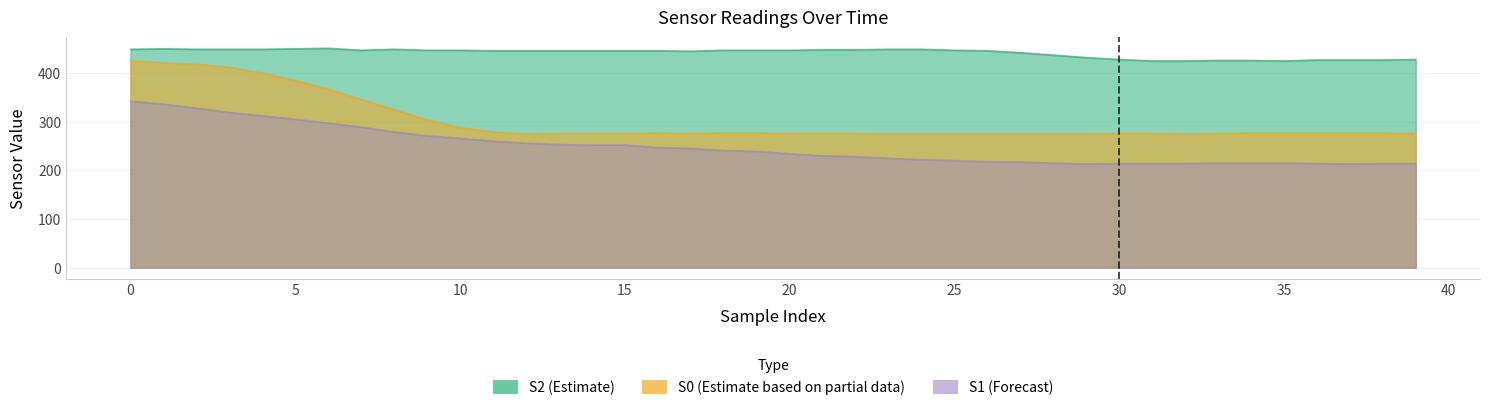

Rank the series by their maximum value, from lowest to highest.

S1, S0, S2